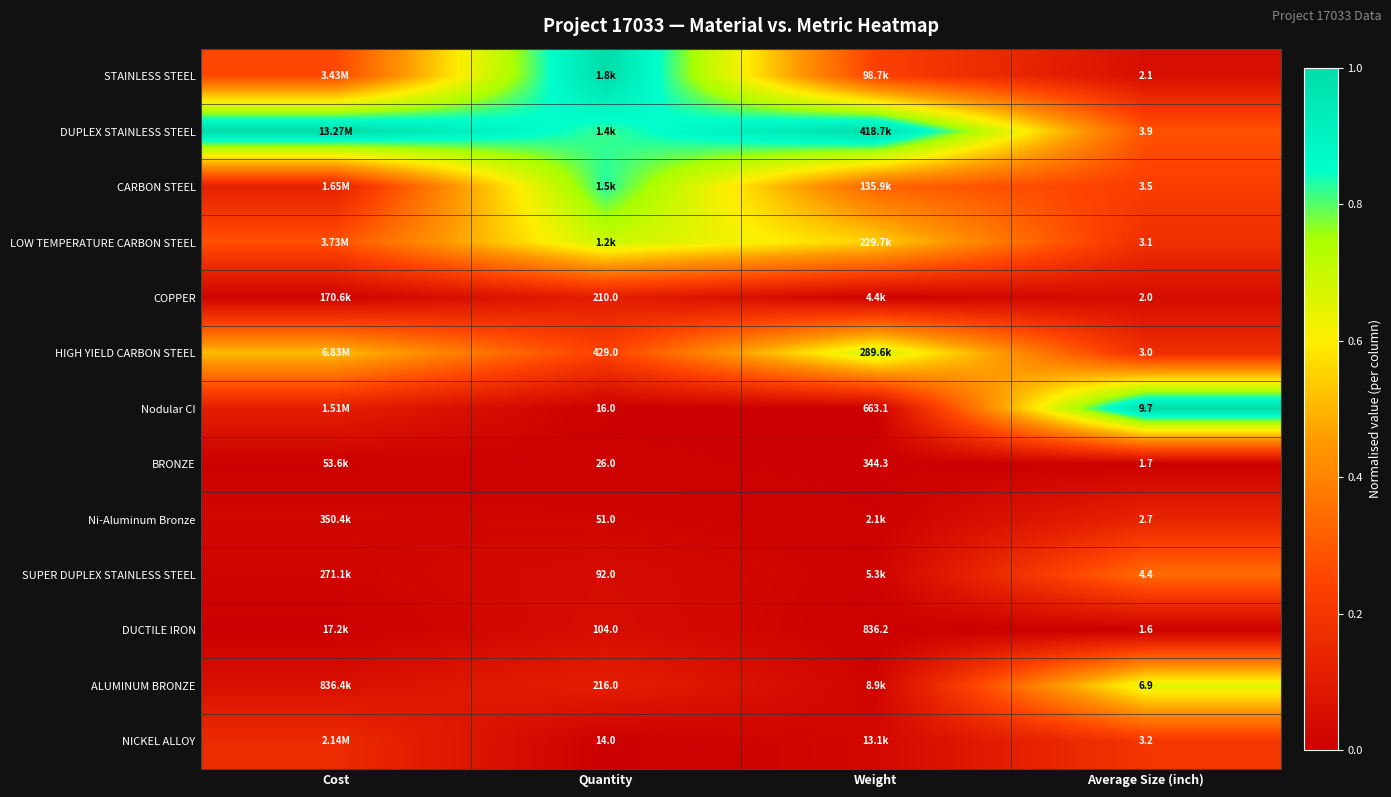

How many categories are shown in the chart?

4